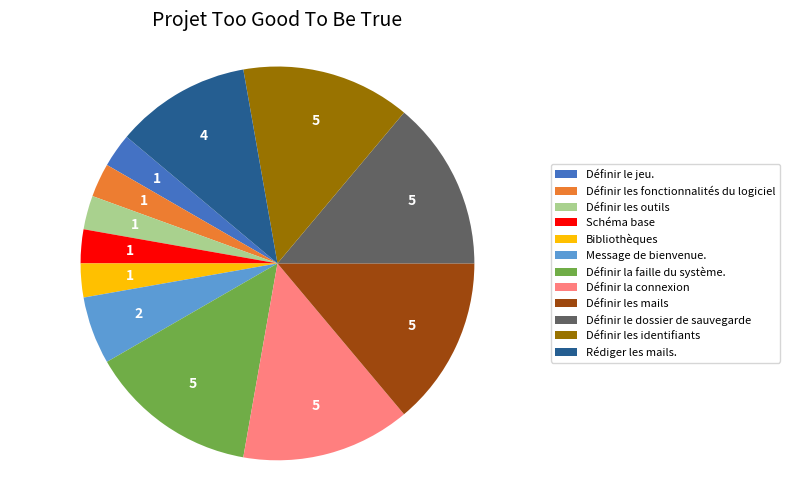

Between Schéma base and Définir le dossier de sauvegarde, which is larger?

Définir le dossier de sauvegarde